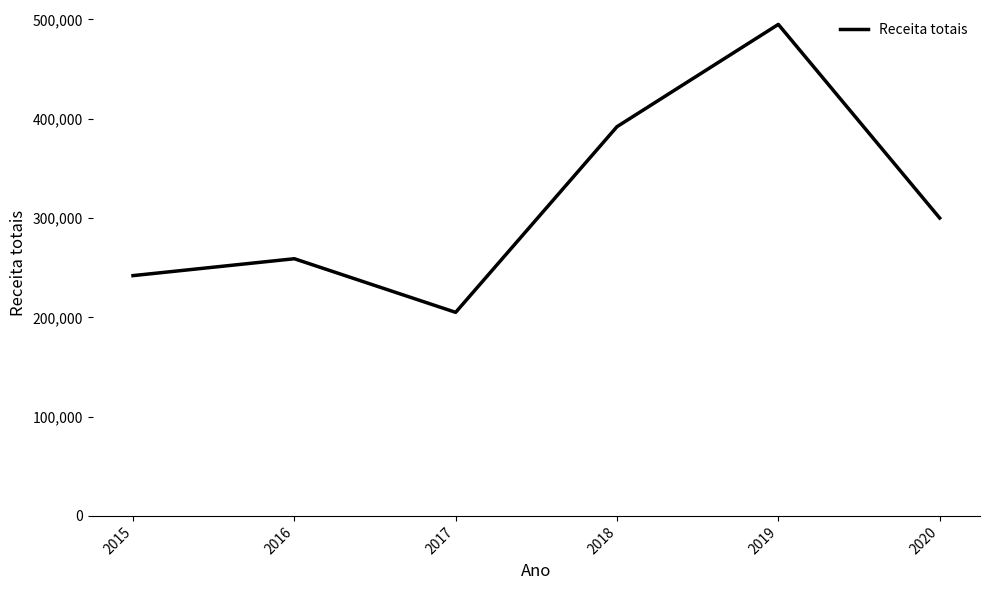

What is the difference between the values at 2017 and 2018?

187000